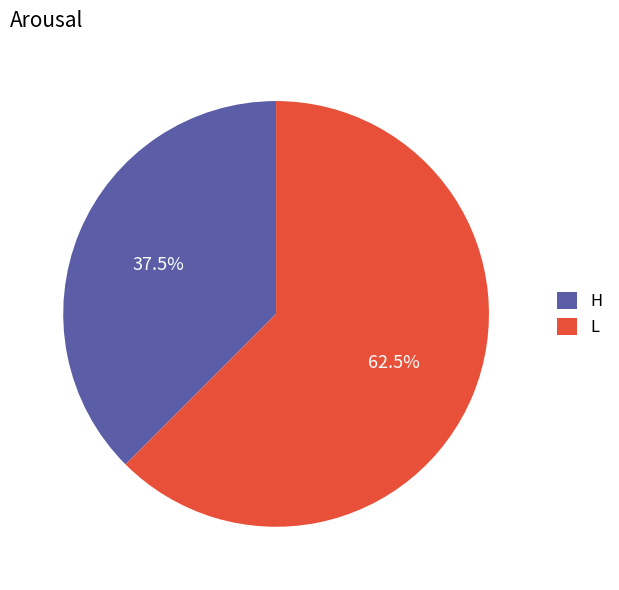

What percentage do H and L together represent?

100.0%